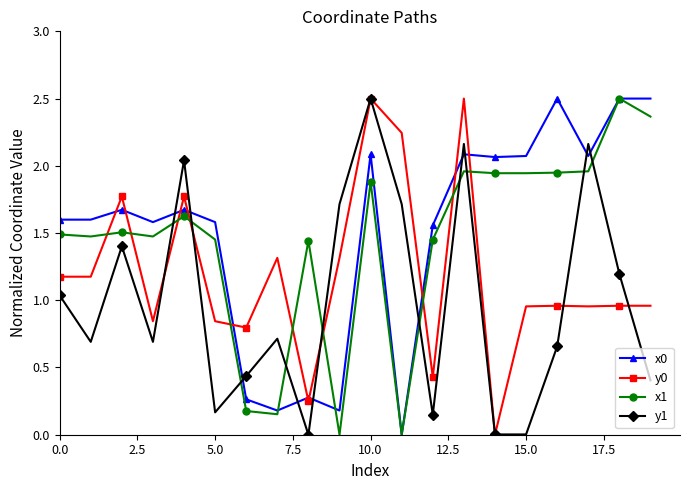

True or false: y0 has more than 2 interior local peaks.

True